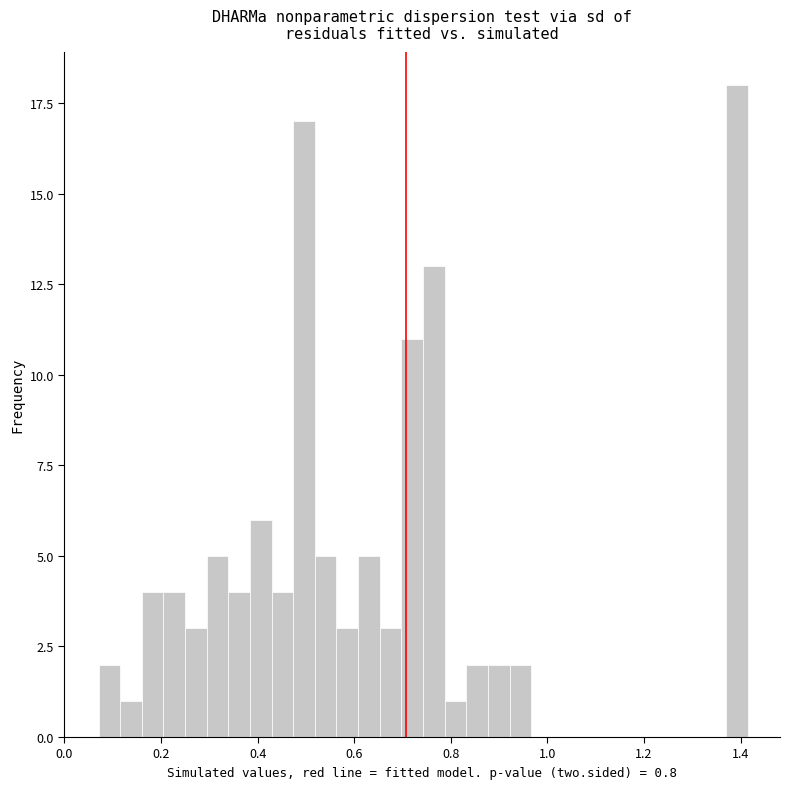

Read against the x-axis, roughly where is the centre of the tallest bar?

1.40